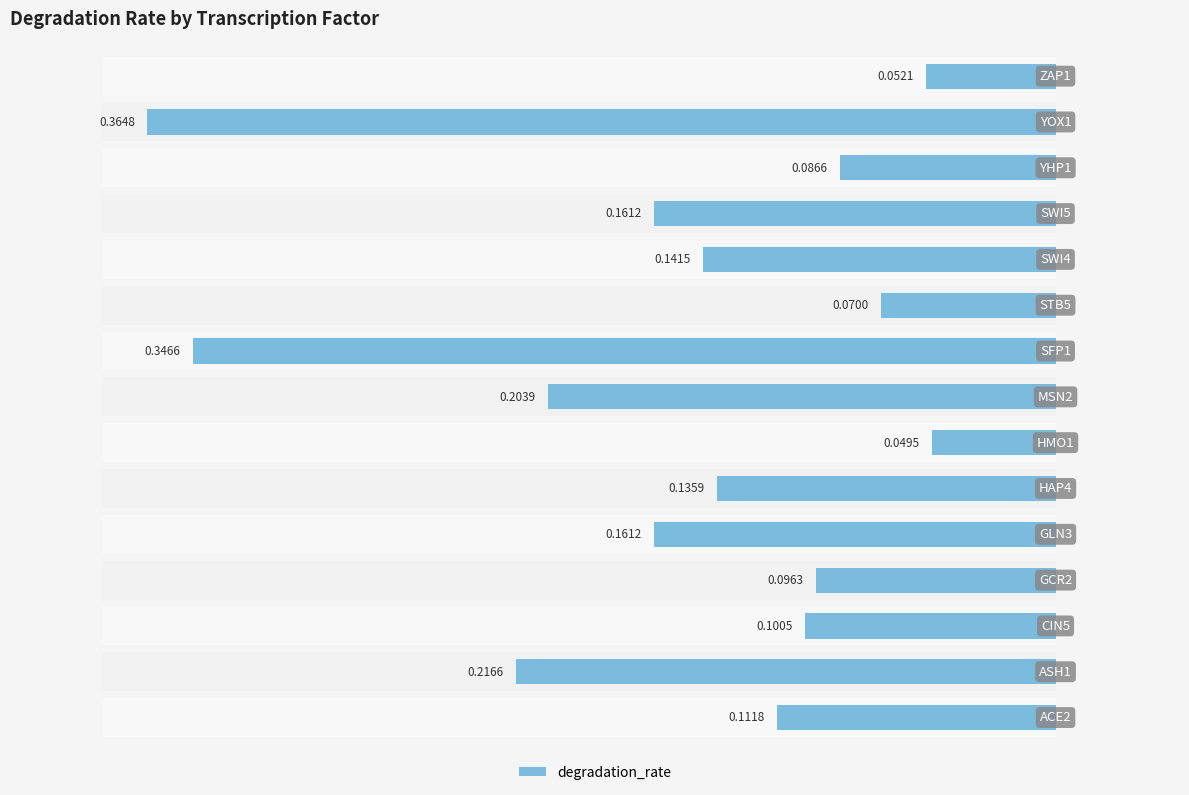

What position from the right is 10?

5